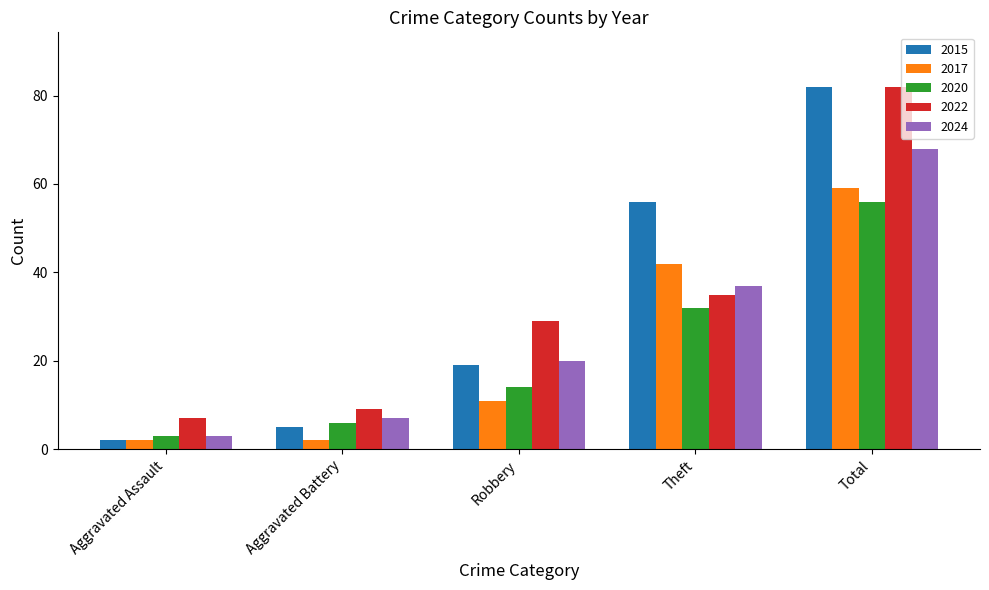

What is the sum of all 2017 values?

116